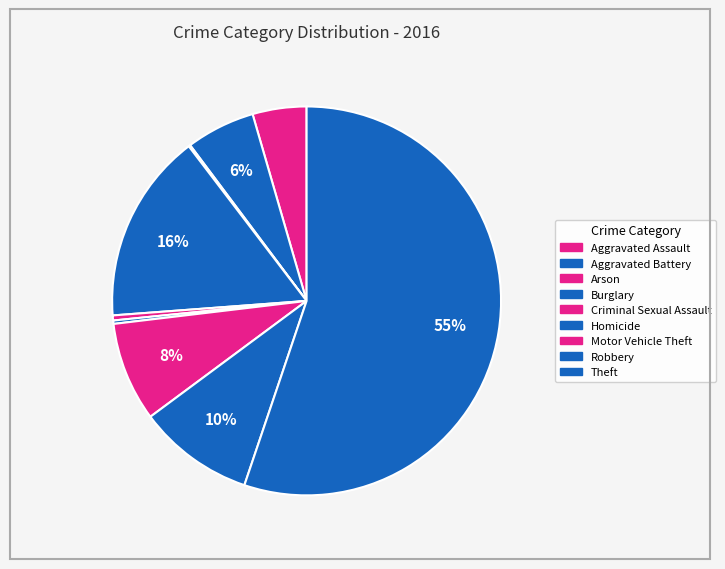

To the nearest percent, what percentage of the pie is Motor Vehicle Theft?

8%